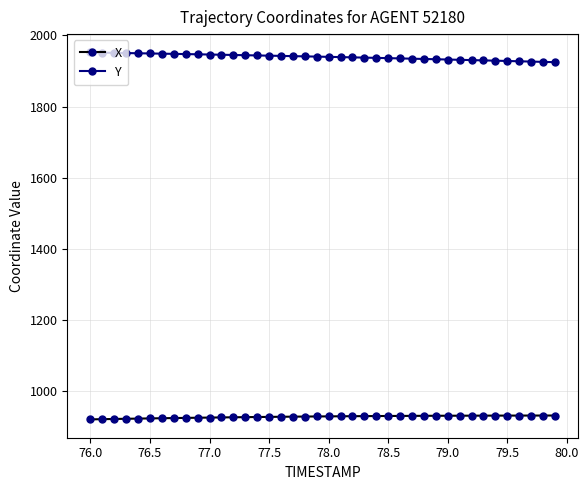

List the series in order of their peak value, highest first.

Y, X